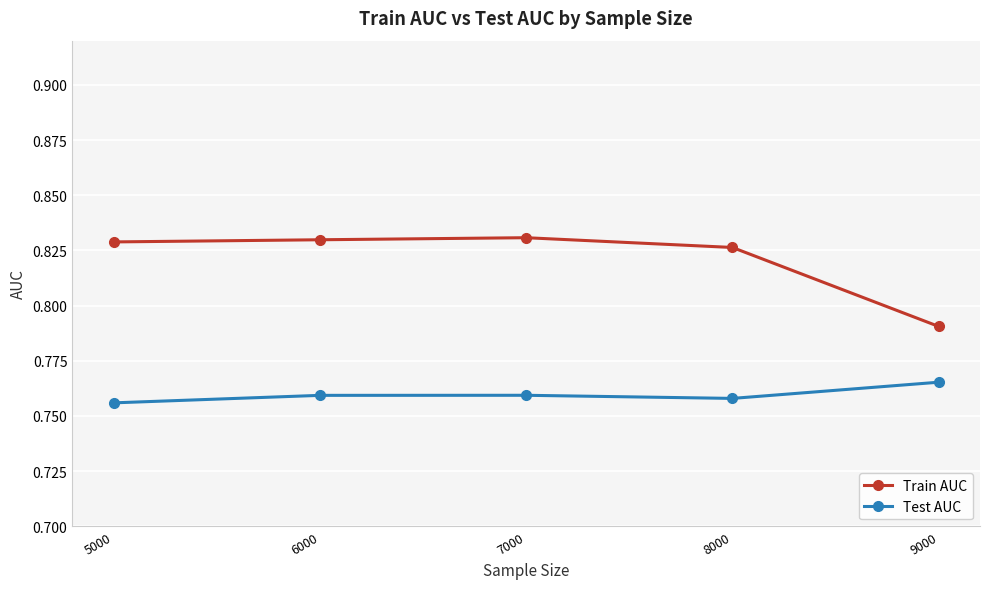

In Train AUC, how many points are higher than both neighbors (excluding endpoints)?

1